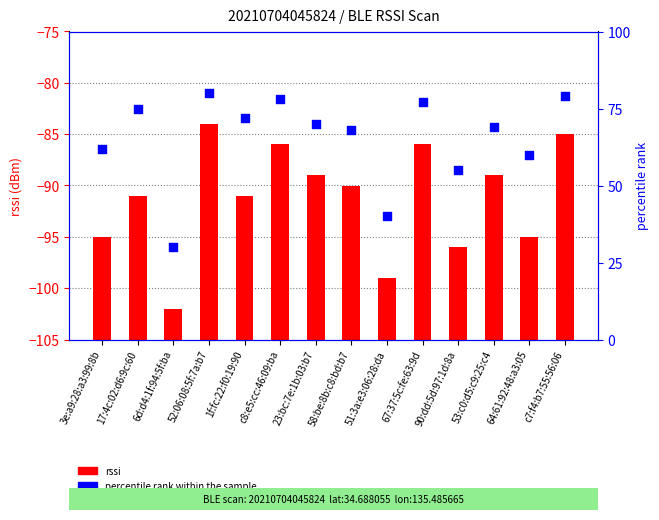

Is the value of rssi at c8:e5:cc:46:09:ba greater than the value of percentile rank within the sample at 23:bc:7e:1b:03:b7?

No